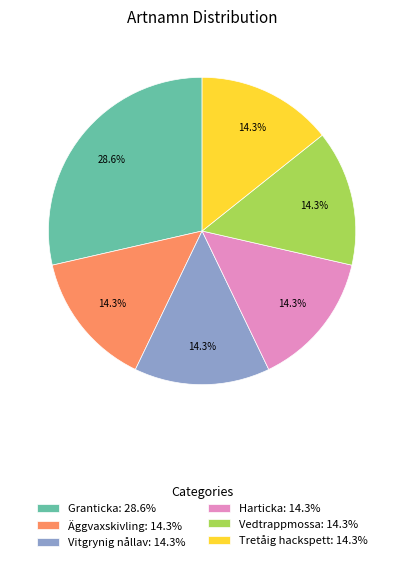

To the nearest percent, what percentage of the pie is Harticka?

14%